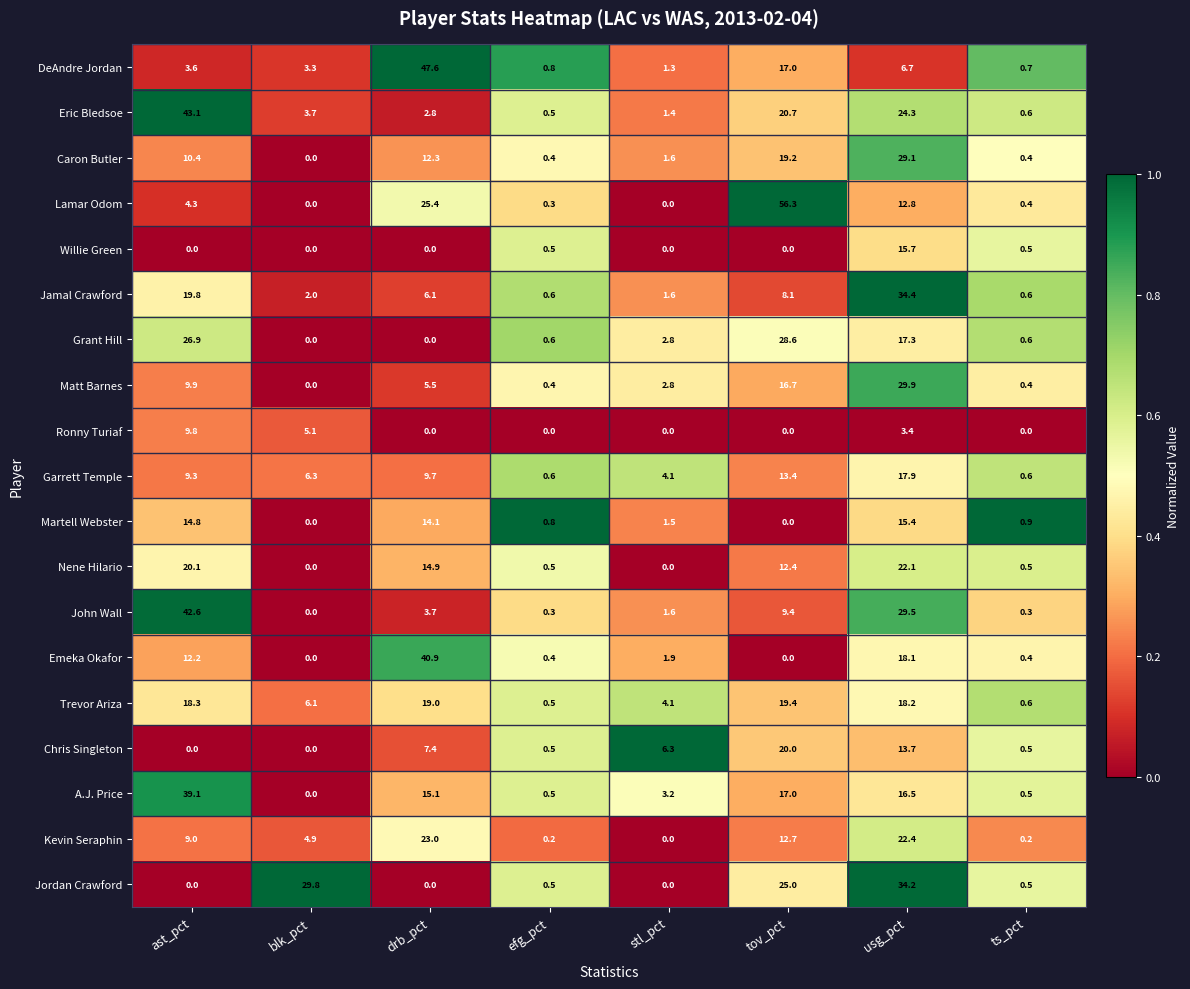

Which series has the largest total across all categories?

Lamar Odom